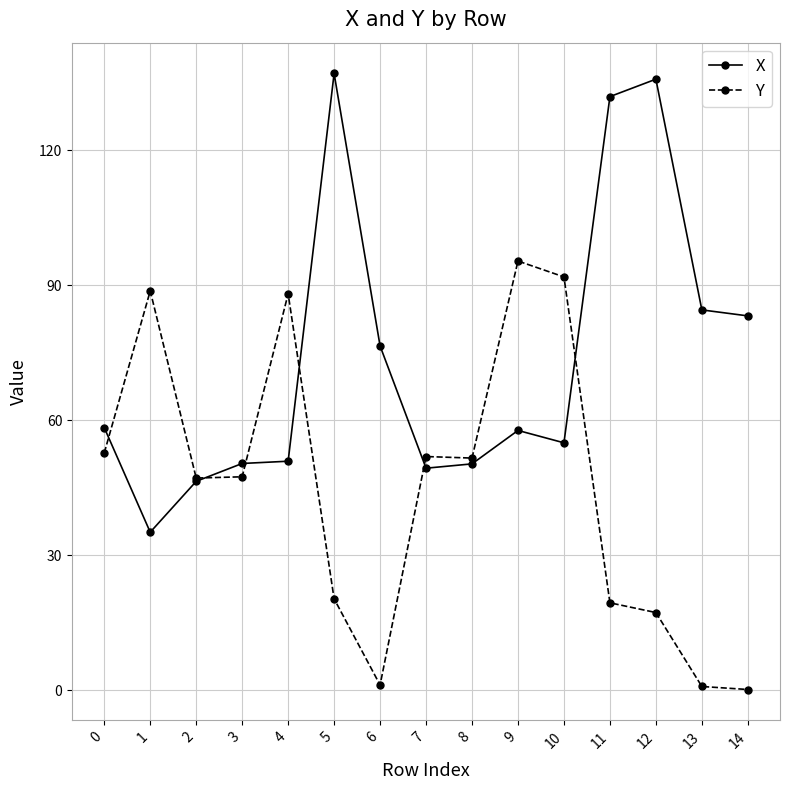

How many intersections are there between X and Y?

6